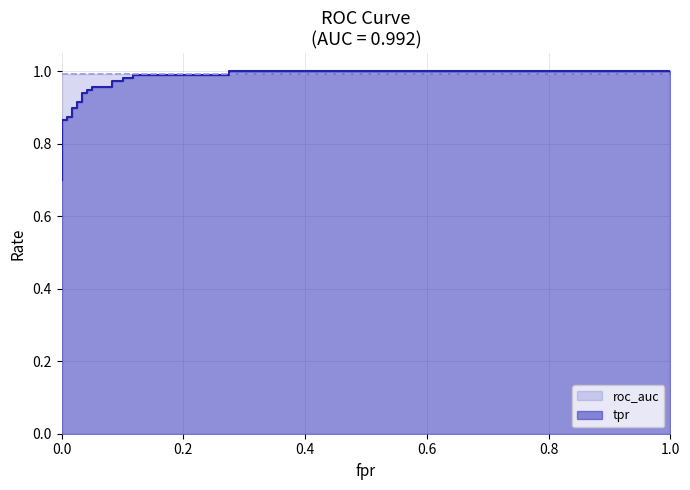

What is the sum of all values?

24.5